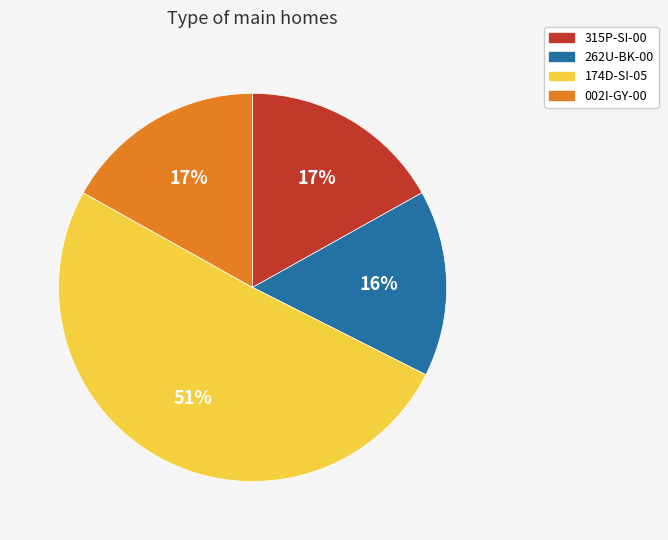

To the nearest percent, what percentage of the pie is 002I-GY-00?

17%